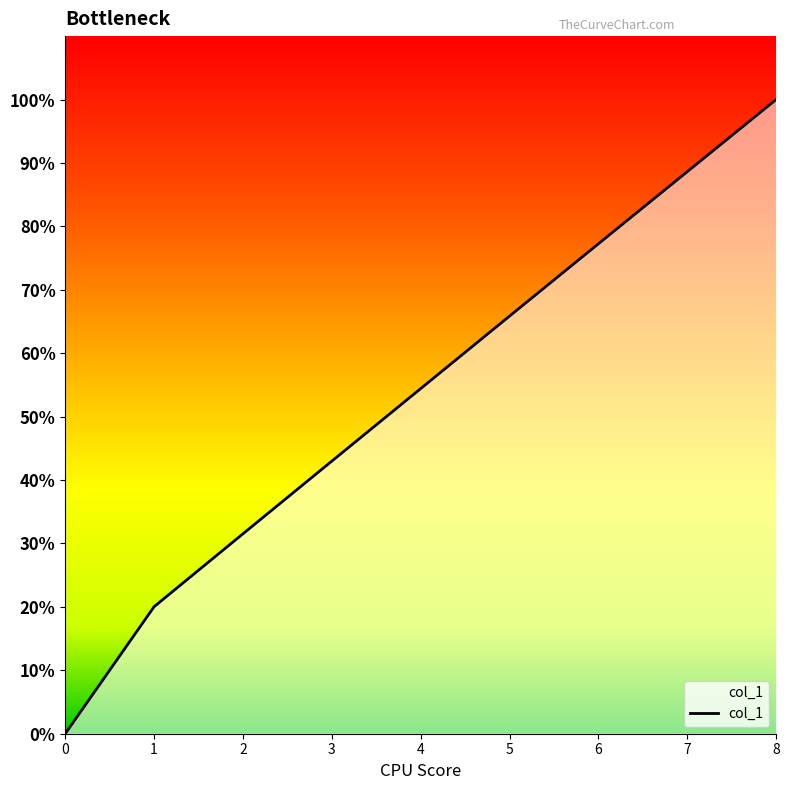

What is the average value?

53.4